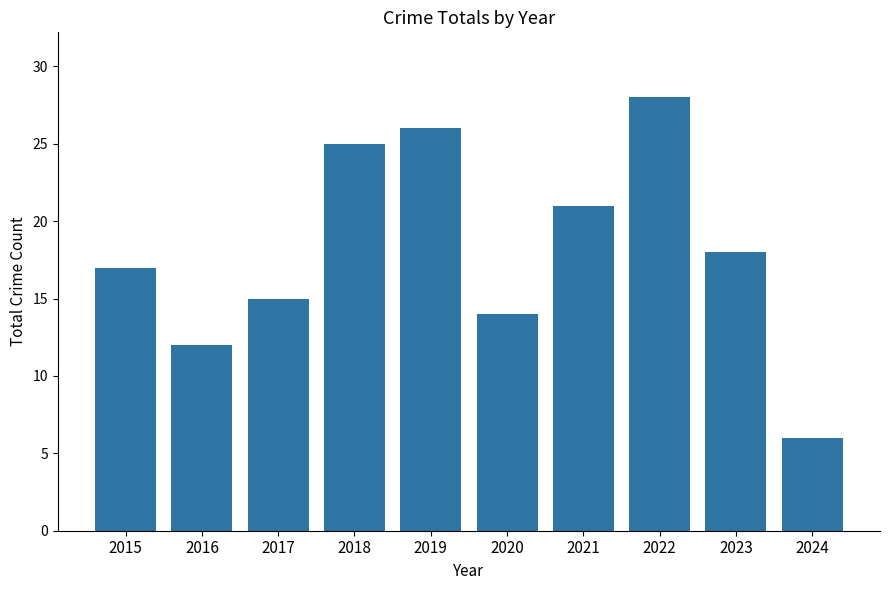

At which category does the chart reach its minimum across all series?

2024